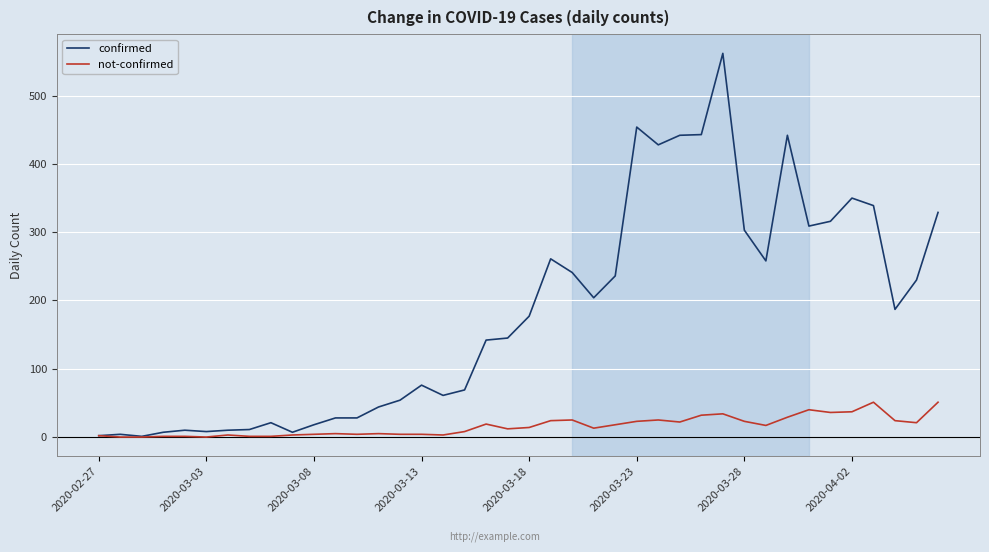

What is the maximum value shown in the chart?

562